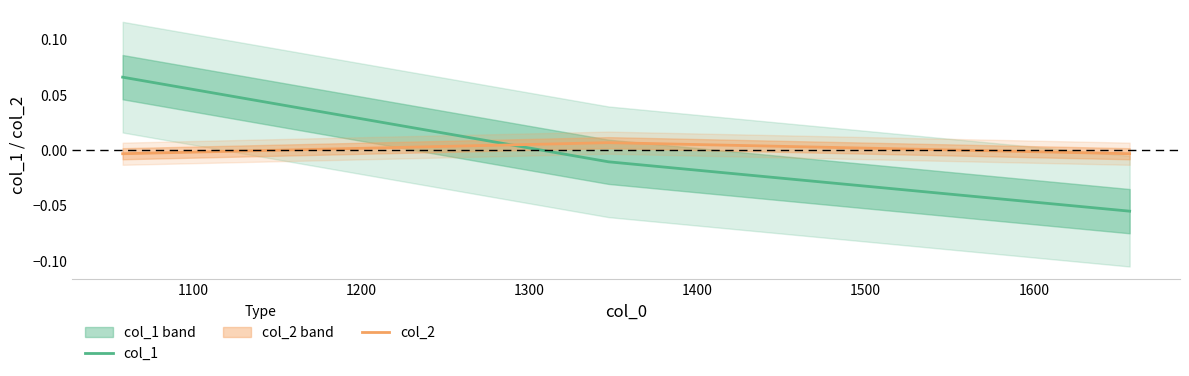

Reading left to right, transcribe all the data shown in this chart.

col_1: 0.1	-0.0	-0.1
col_2: -0.0	0.0	-0.0